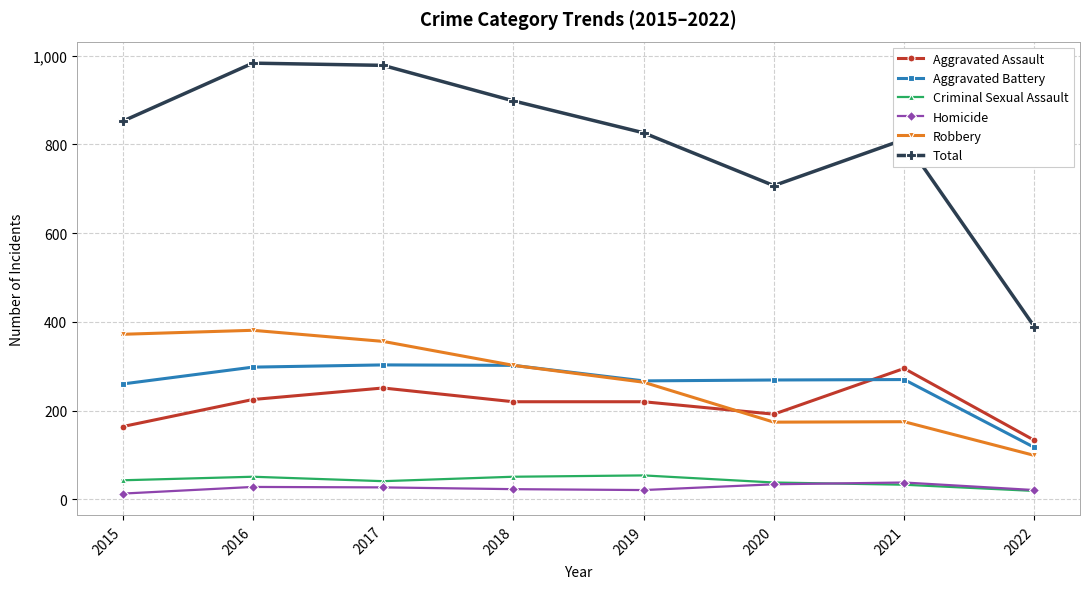

What is the minimum value for Robbery?

99